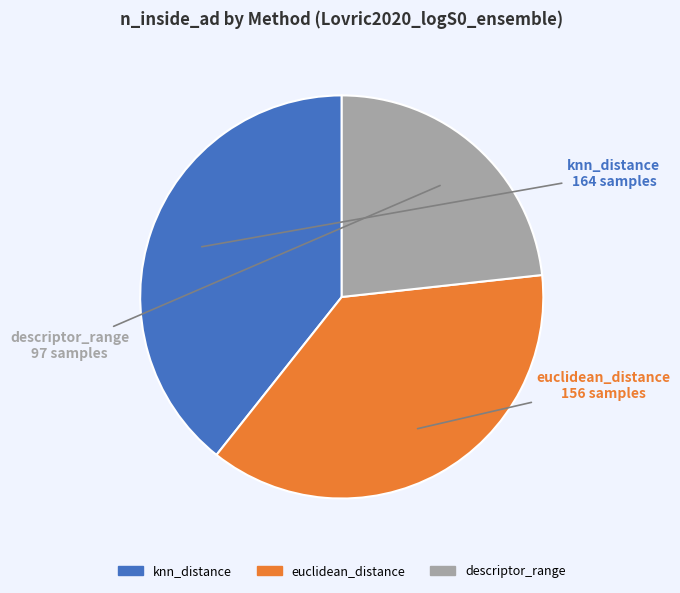

Is there a majority slice in this chart?

No